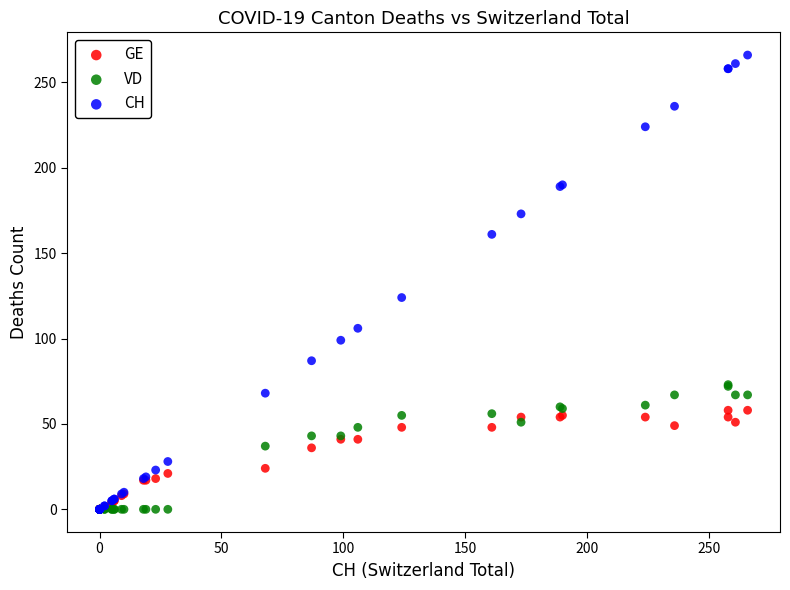

Across all series, what Y value is closest to 133?

124